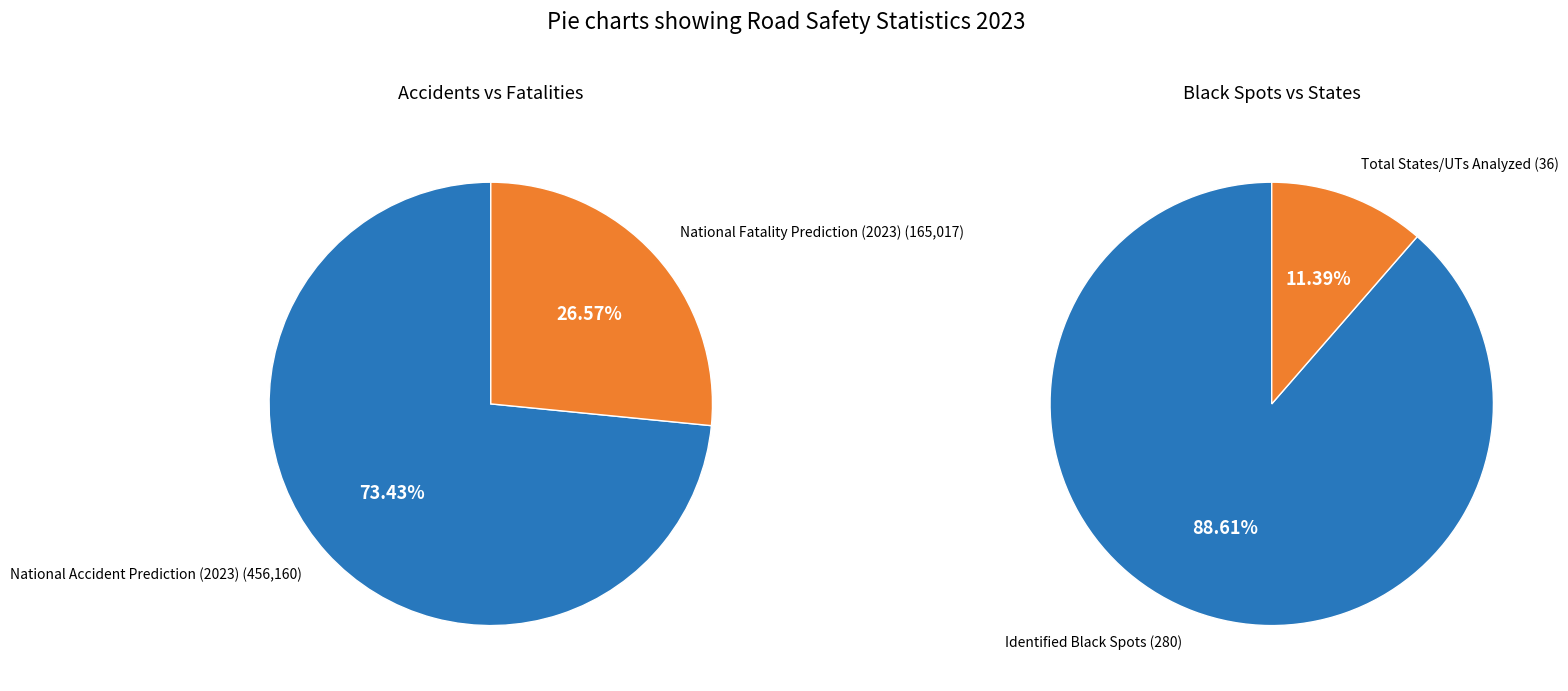

Does National Accident Prediction (2023) account for over 50% of the chart?

Yes